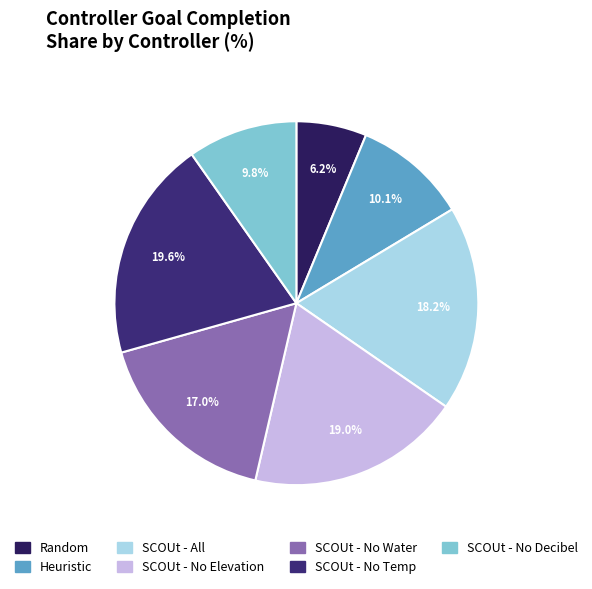

Combined, do SCOUt - No Temp and SCOUt - No Elevation account for over 50%?

No